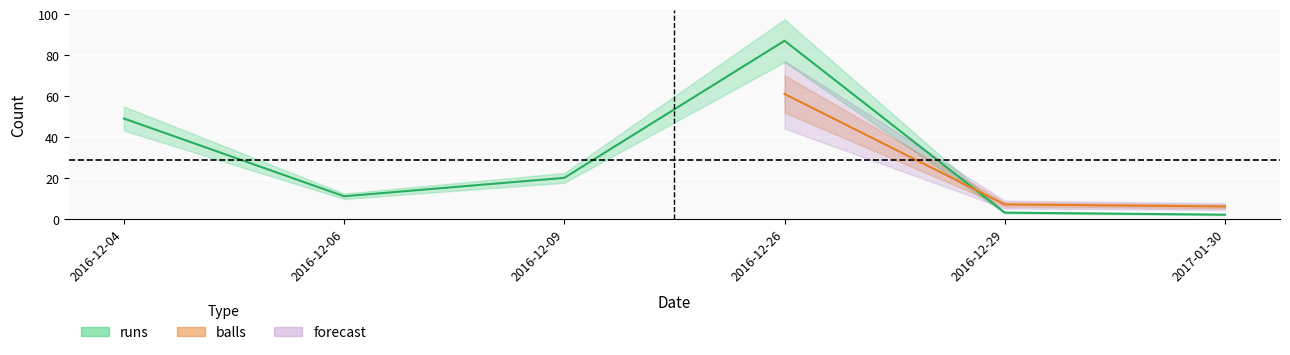

List the labels in order of value, smallest first.

2017-01-30, 2016-12-29, 2016-12-06, 2016-12-09, 2016-12-04, 2016-12-26